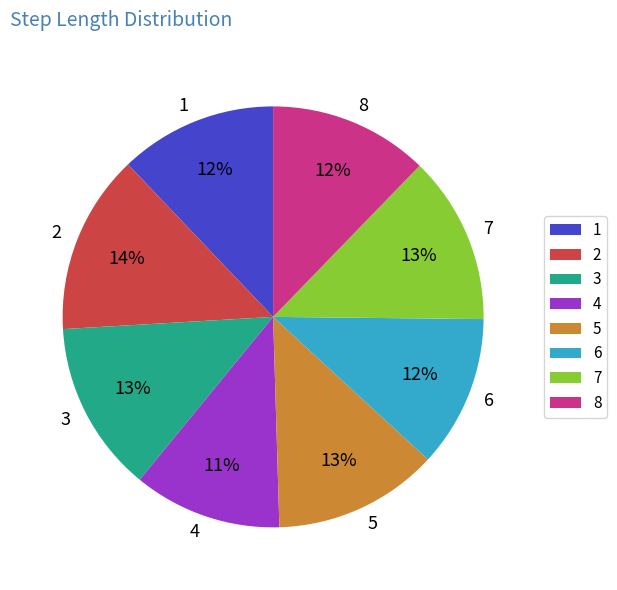

How many segments does this pie chart have?

8